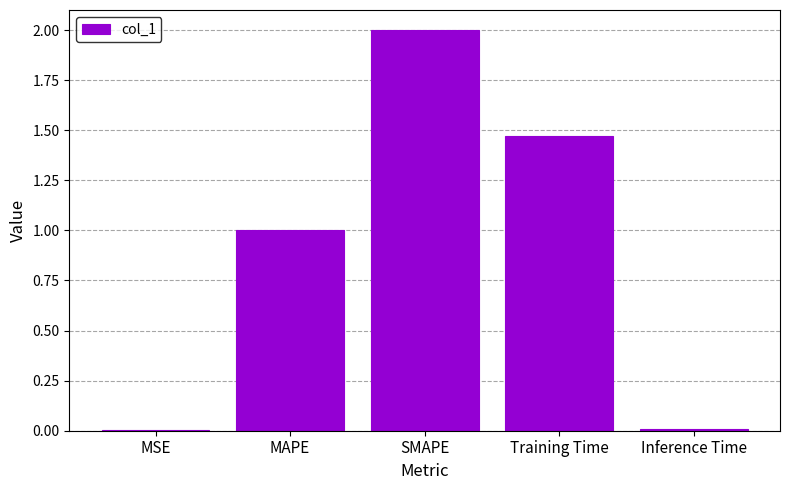

How many distinct data groups are displayed?

1